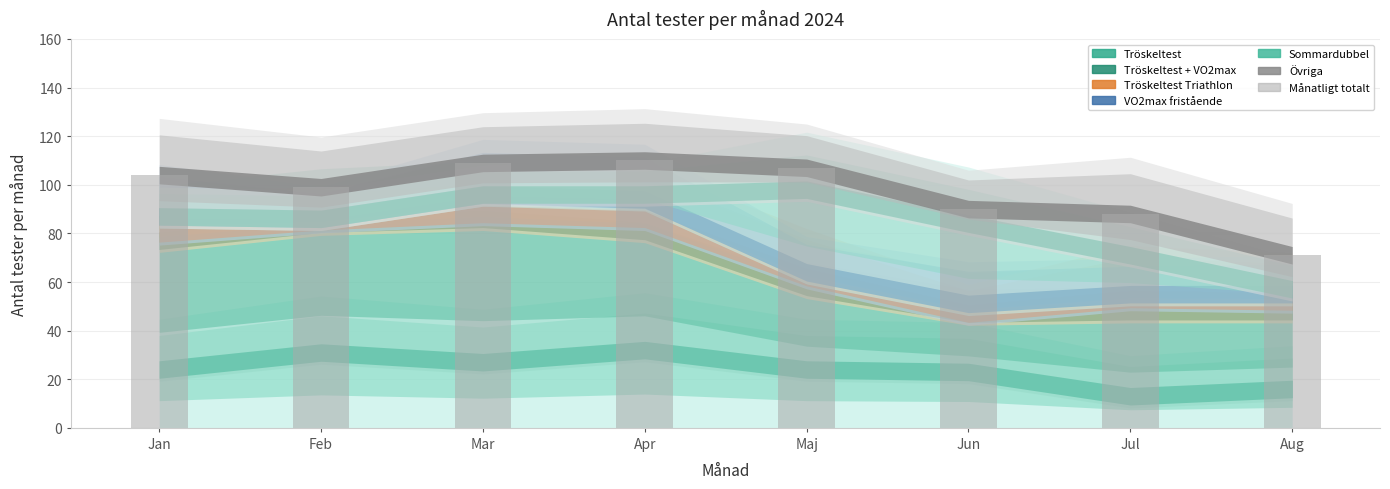

Which has a higher value, Aug or Feb?

Feb